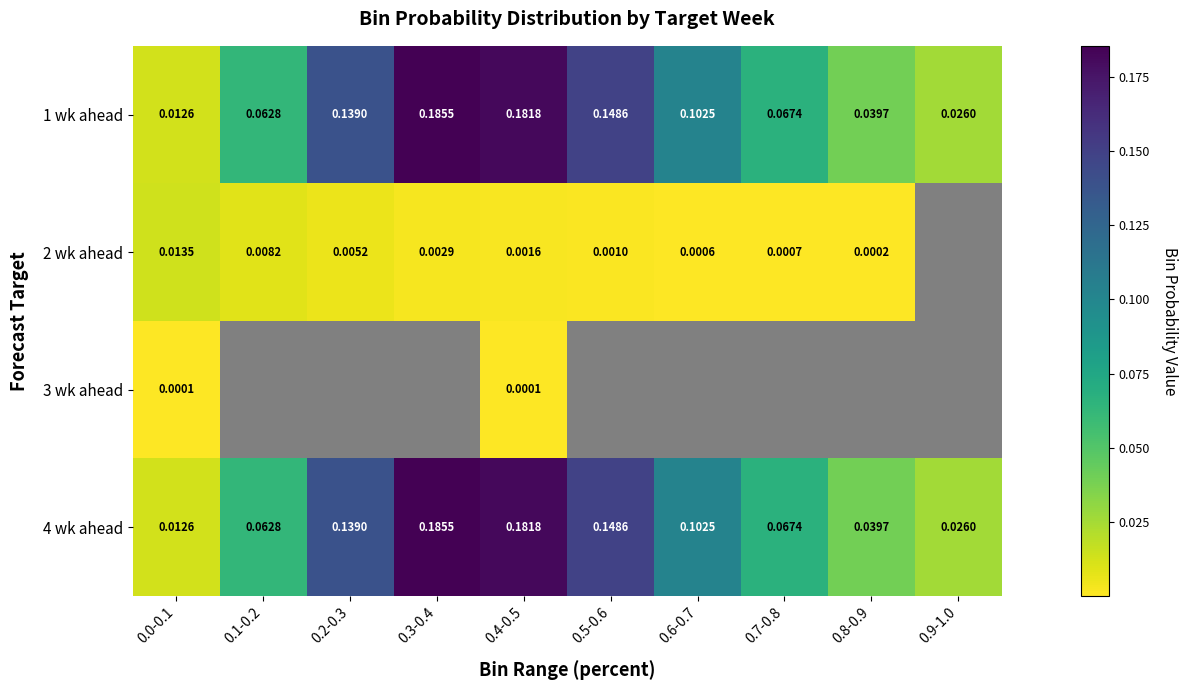

How many positive values does the 3 wk ahead series have?

2